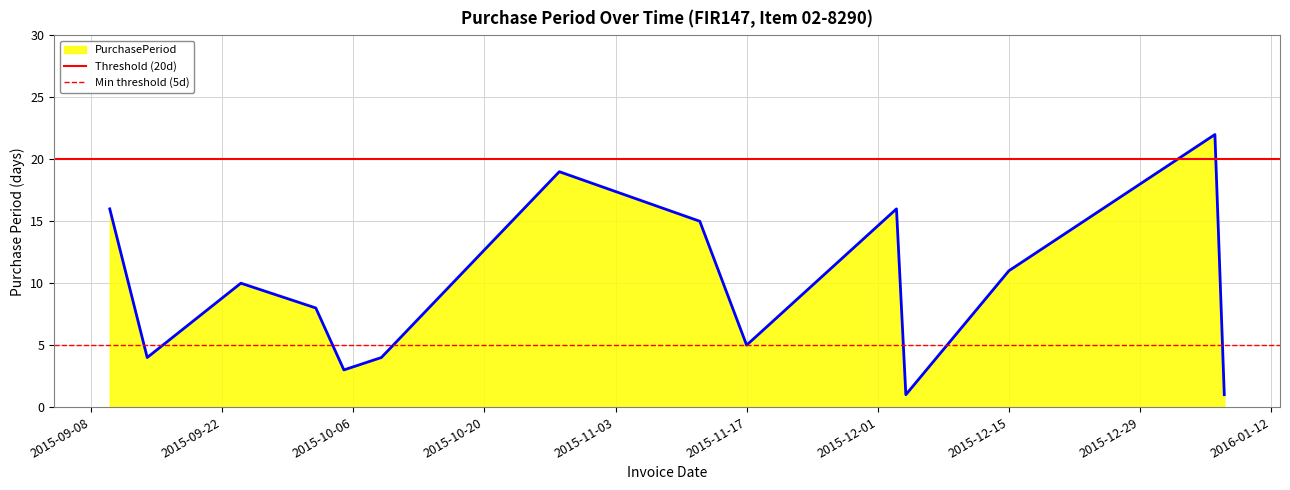

What is the highest value of the PurchasePeriod series?

22